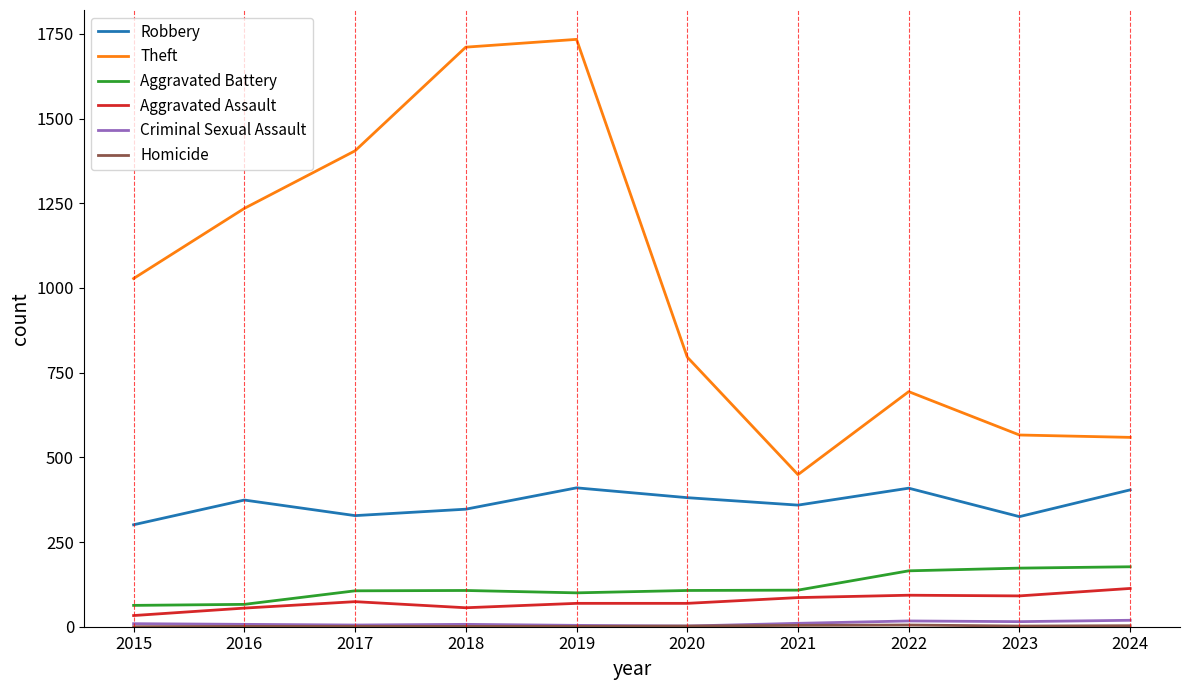

What is the difference between the second highest and second lowest values in the Theft series?

1152